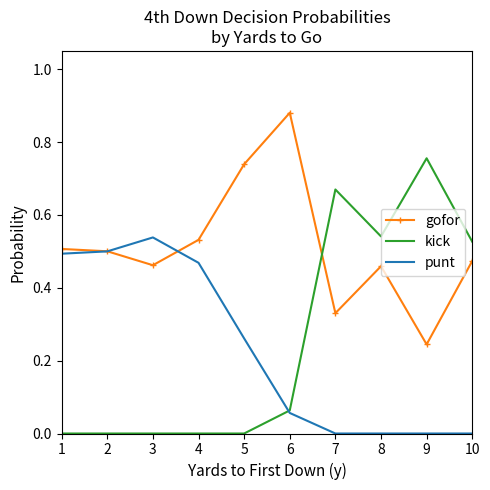

The gofor series shows 0.2 at 1. True or false?

False